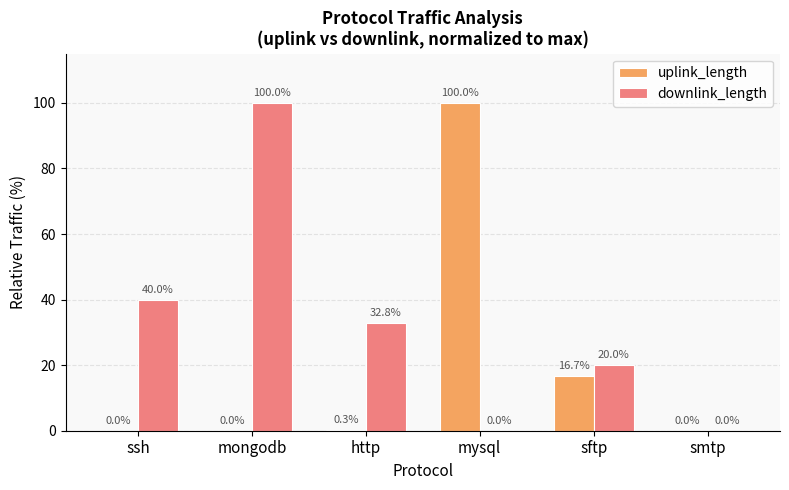

What is the highest value of the uplink_length series?

100.0